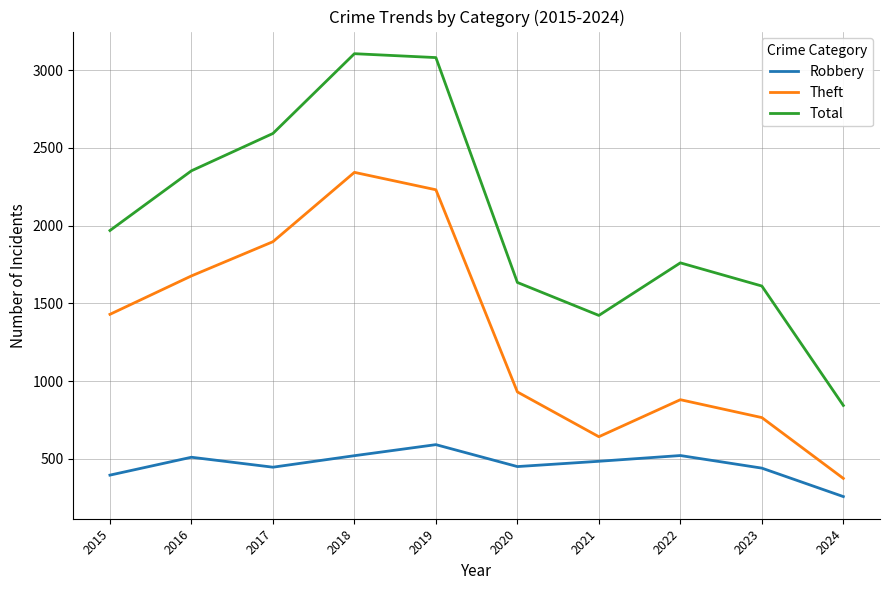

List the labels in order of Theft value, smallest first.

2024, 2021, 2023, 2022, 2020, 2015, 2016, 2017, 2019, 2018